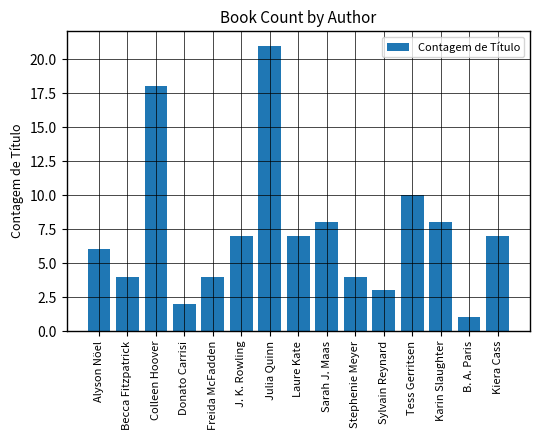

Where is the data nearest to the value 11?

Tess Gerritsen